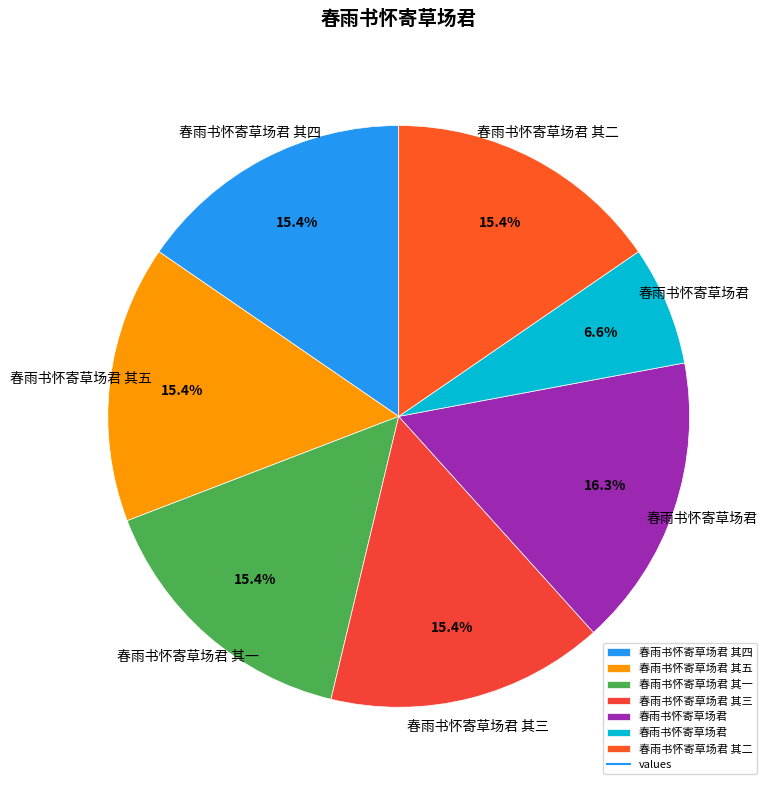

How many segments does this pie chart have?

7